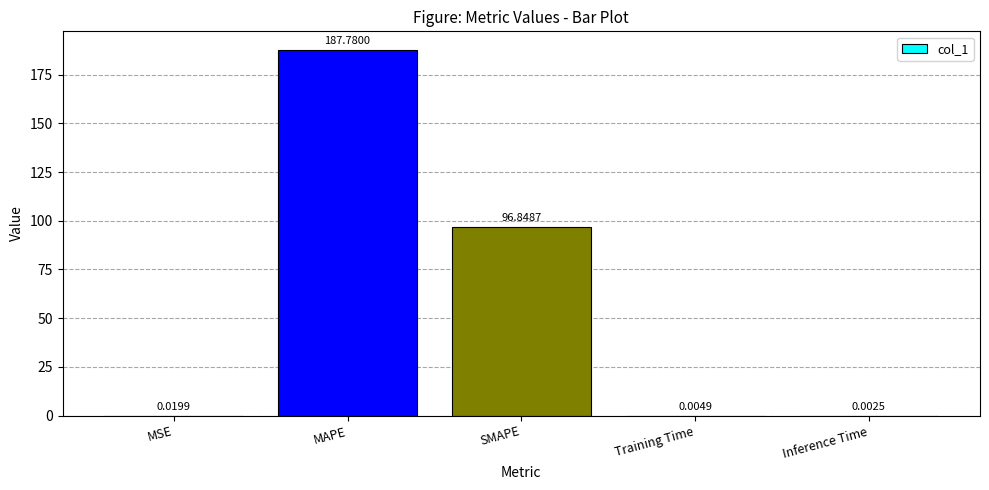

What is the sum of all values?

284.7